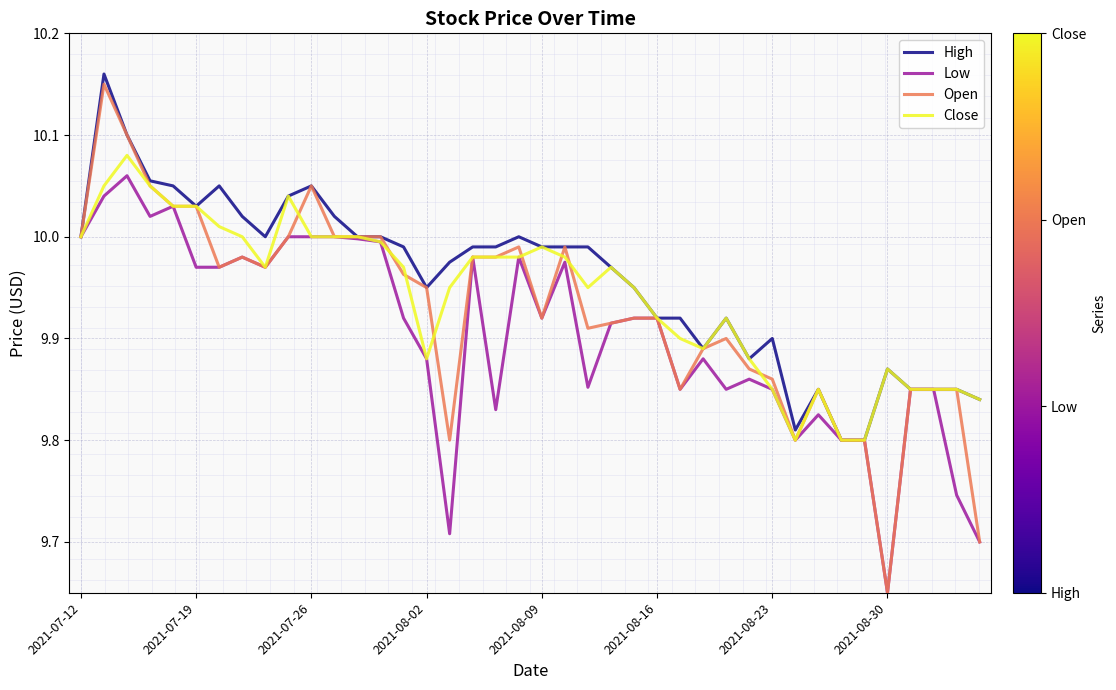

Which series has the widest spread of values?

Open